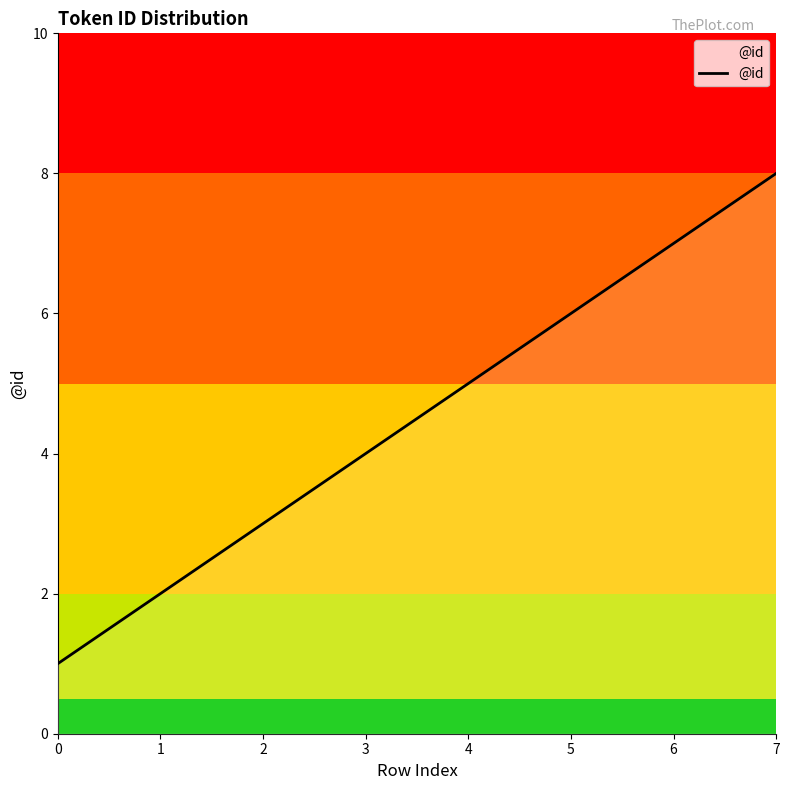

How many lines are shown in the chart?

1